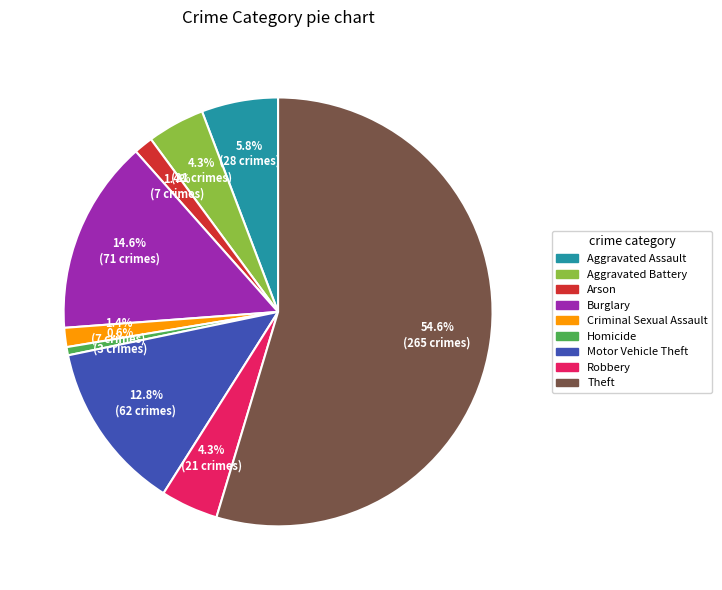

To the nearest percent, what is the difference between the largest and smallest slice percentages?

54%